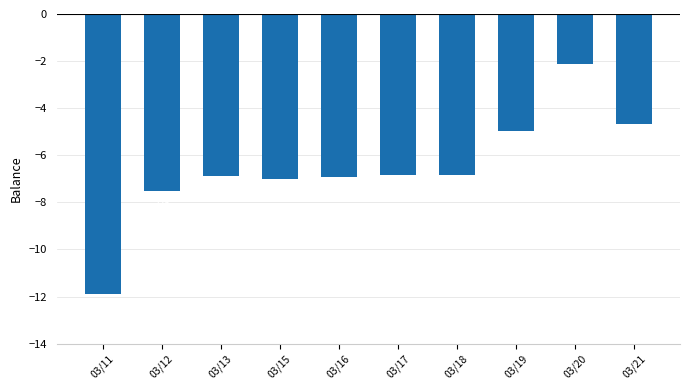

Which has a higher value, 03/18 or 03/17?

03/18